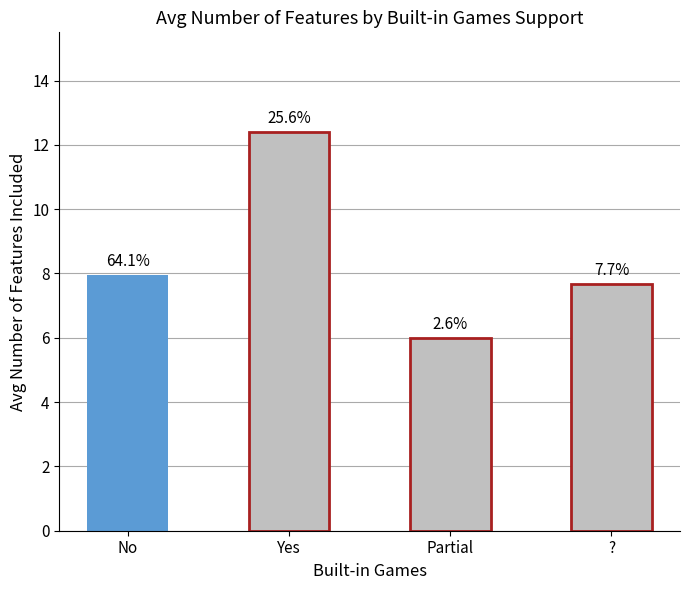

Reading right to left, list all the values displayed in this chart.

?=7.7	Partial=6.0	Yes=12.4	No=8.0